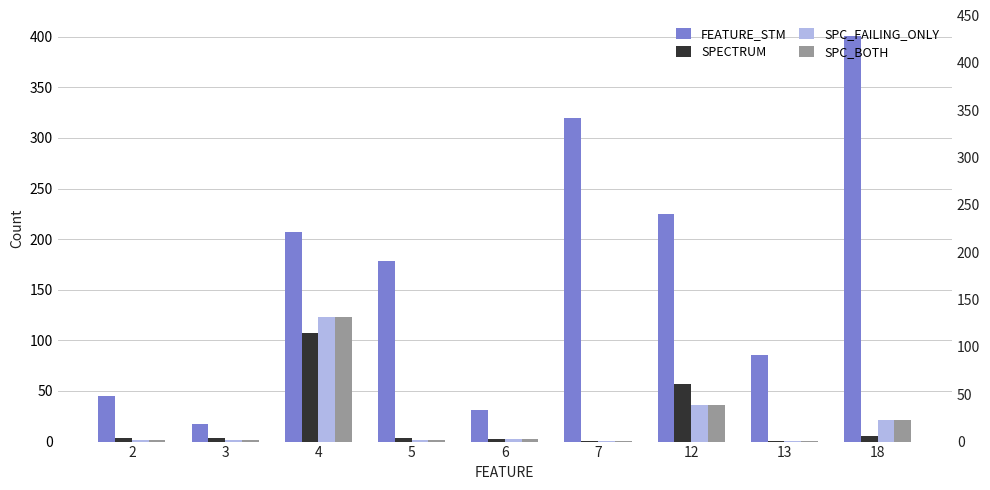

Which category has the highest value in the SPC_BOTH series?

4